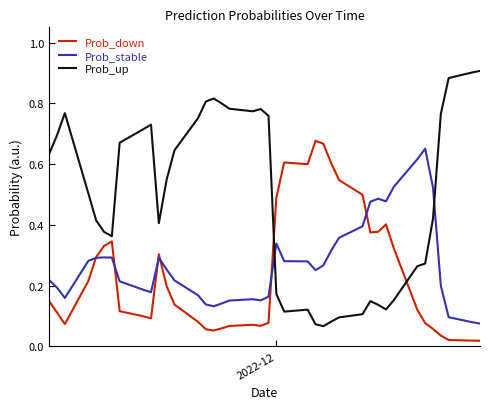

Which series has the widest spread of values?

Prob_up